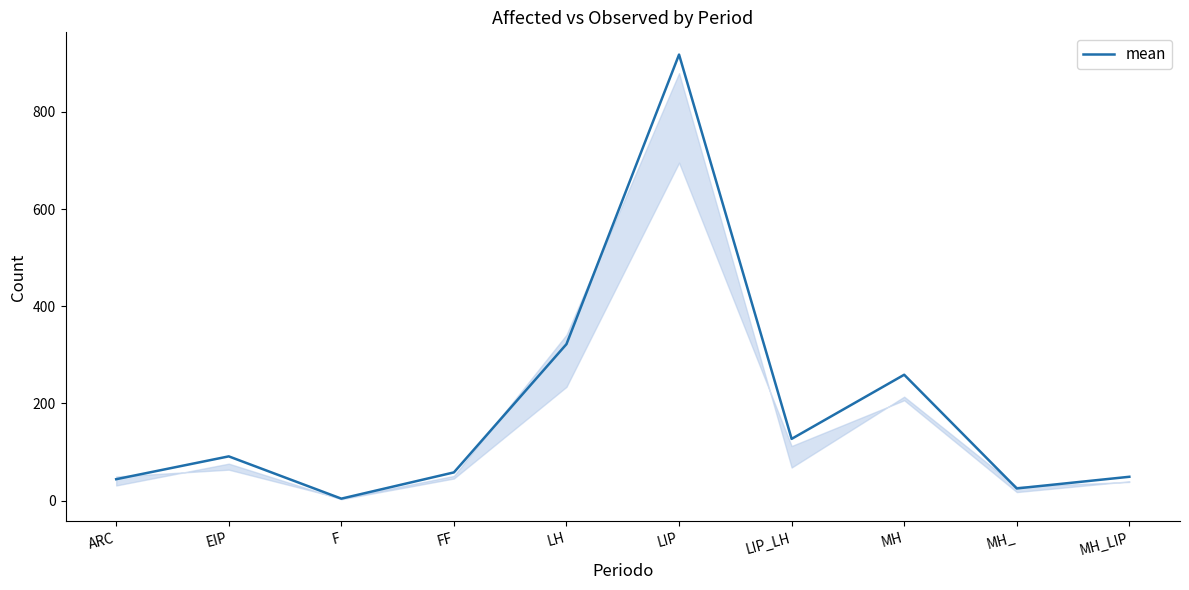

Where is the data nearest to the value 461?

LH